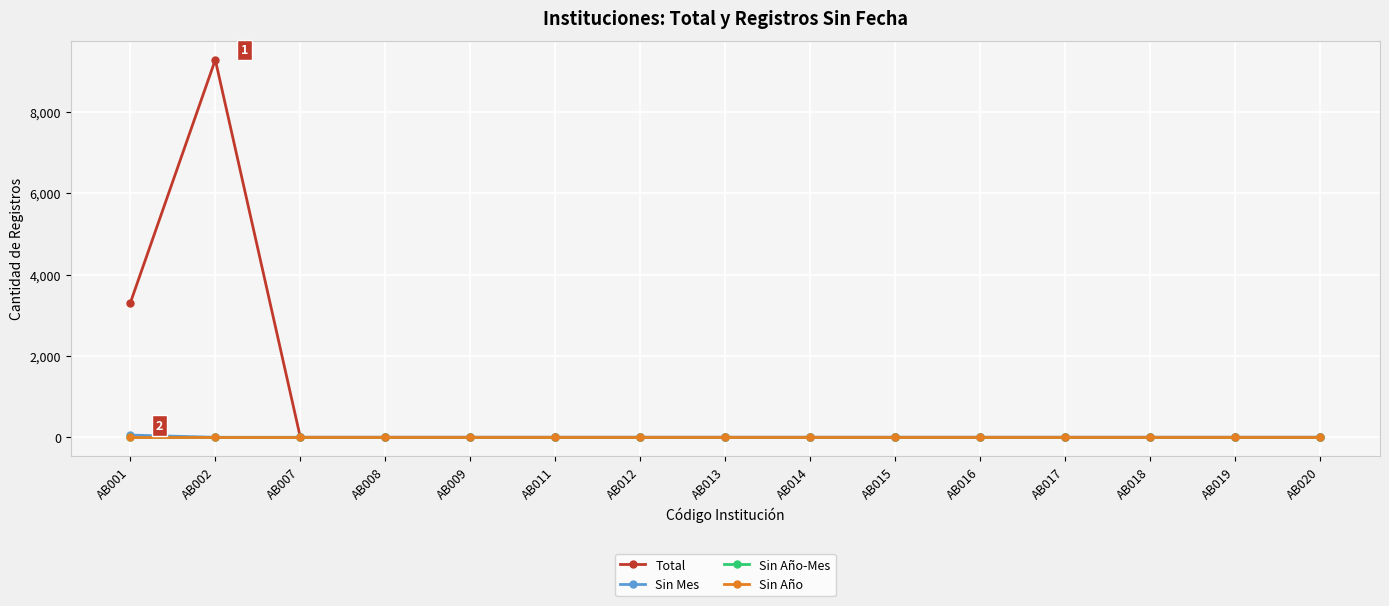

What is the maximum value shown in the chart?

9286